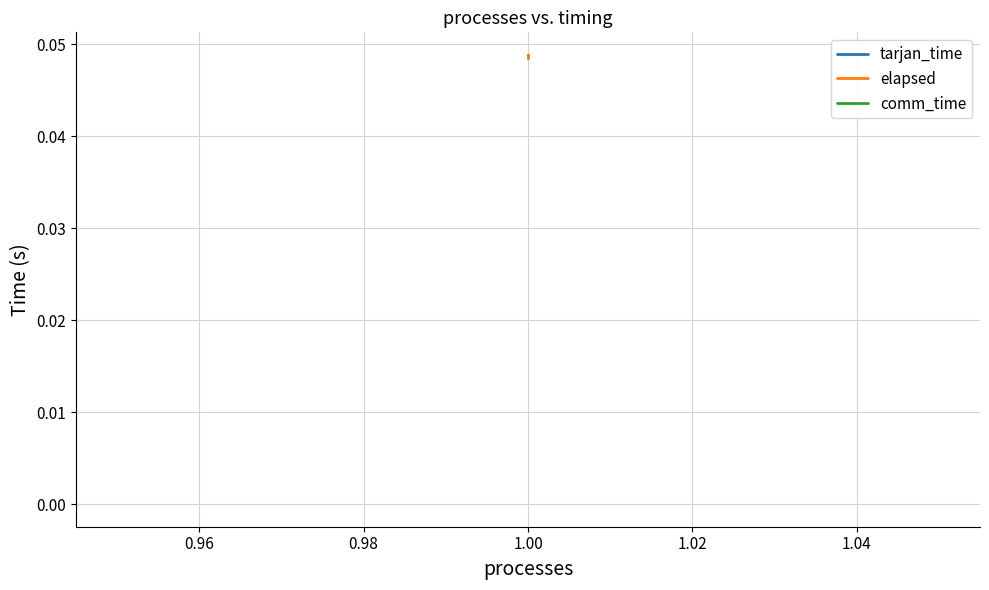

Which series has the largest total across all categories?

tarjan_time